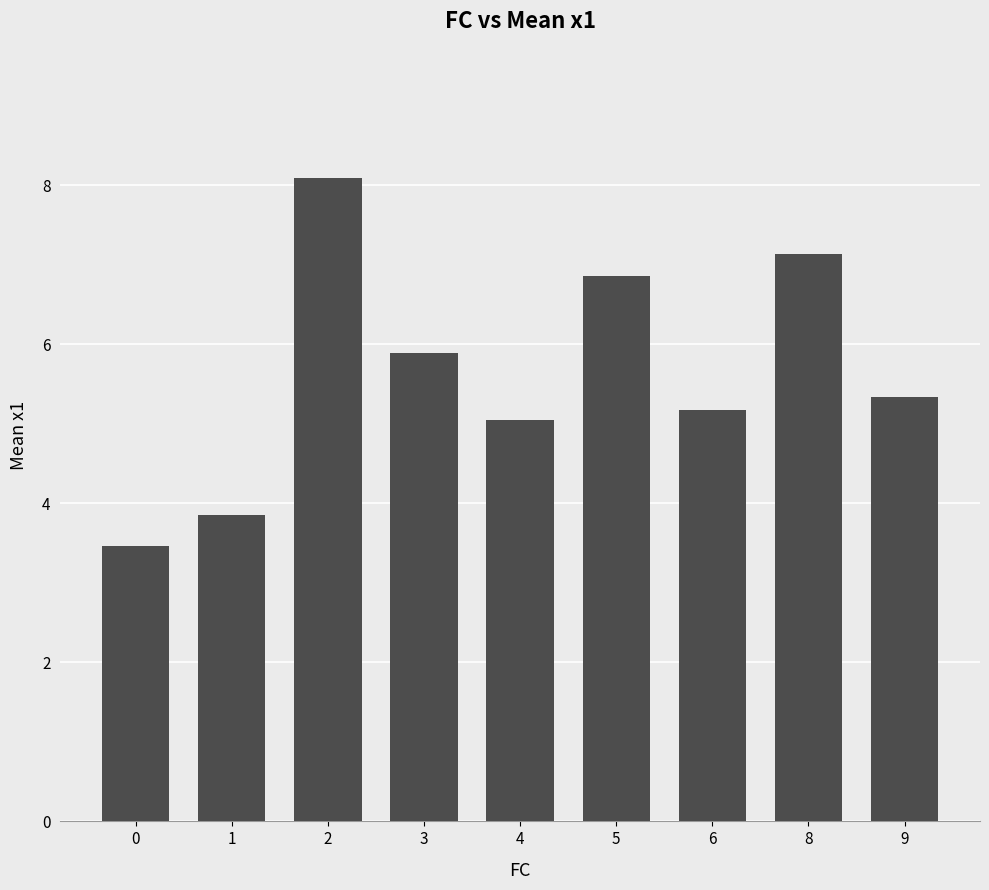

What is the sum of the values at 4 and 0?

8.5